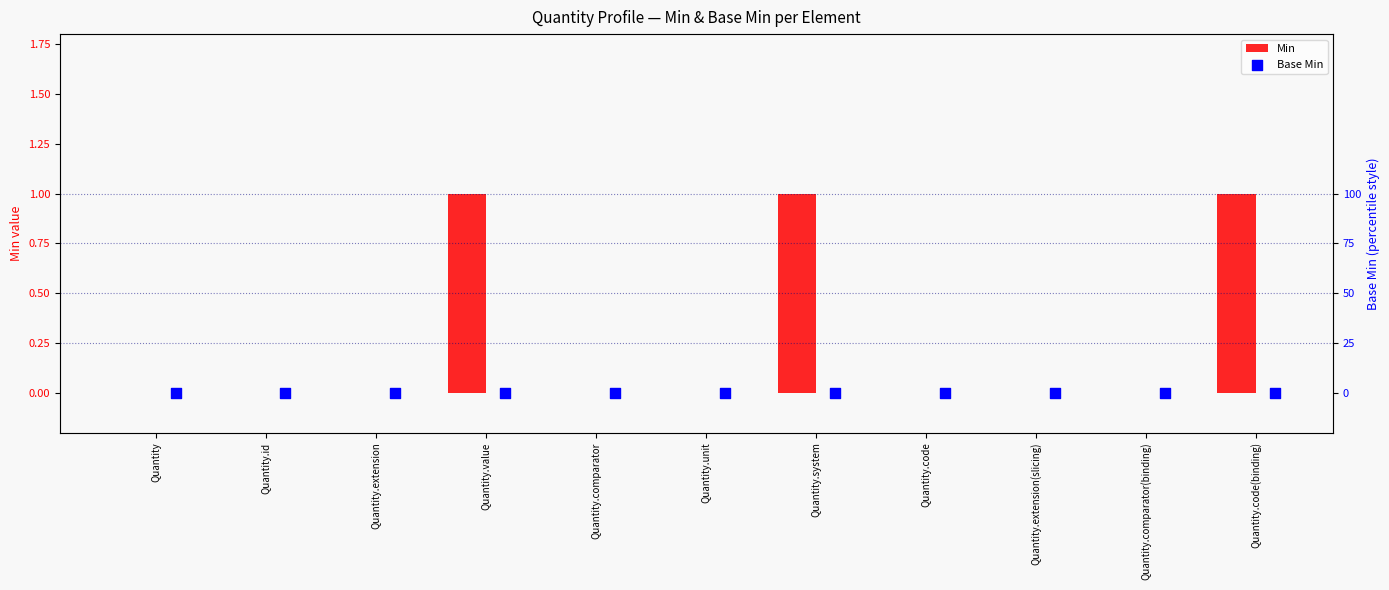

Which series has the largest total across all categories?

Min